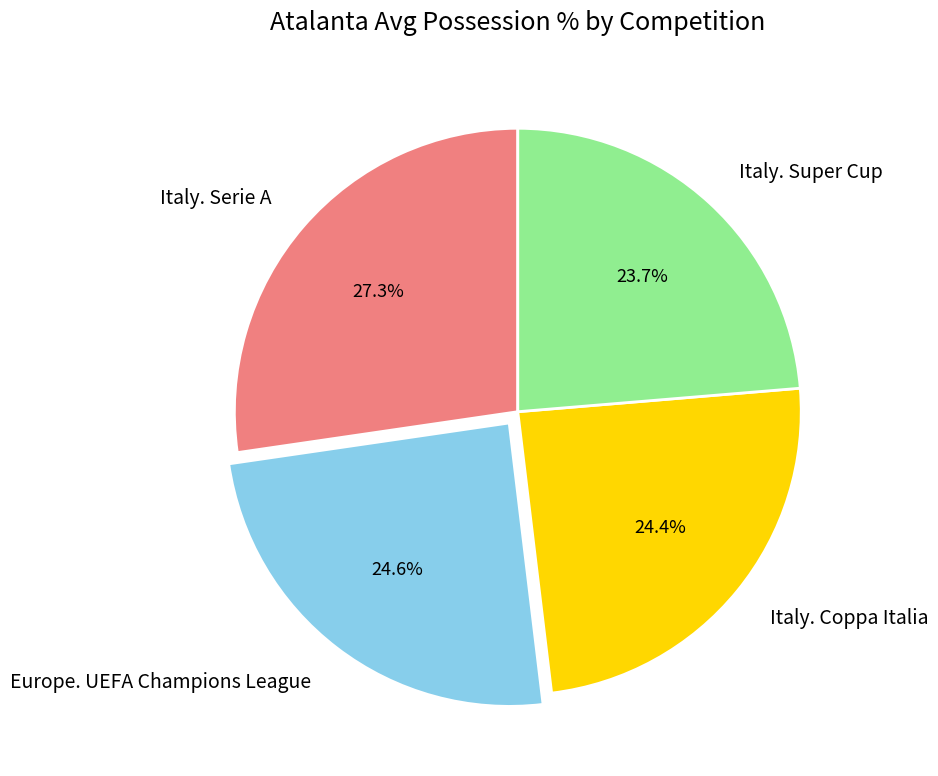

Combined, do Italy. Coppa Italia and Italy. Super Cup account for over 50%?

No